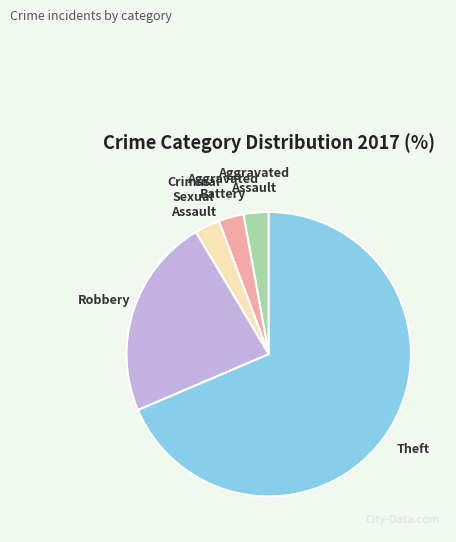

What is the largest slice in the pie chart?

Theft